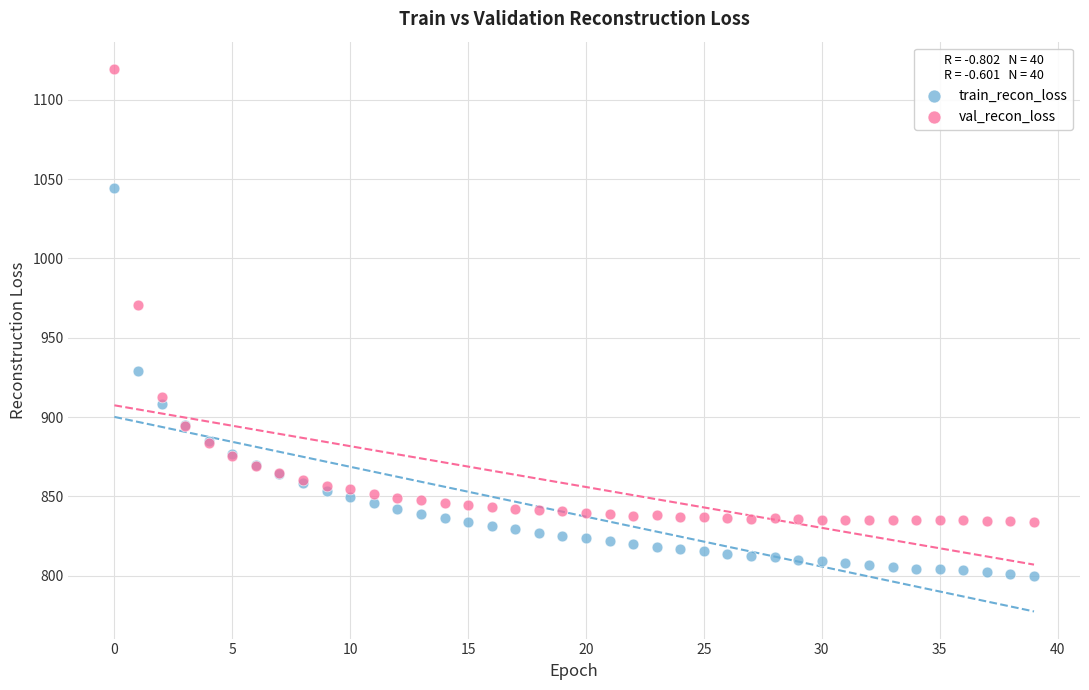

Across all series, what Y value is closest to 959?

970.4